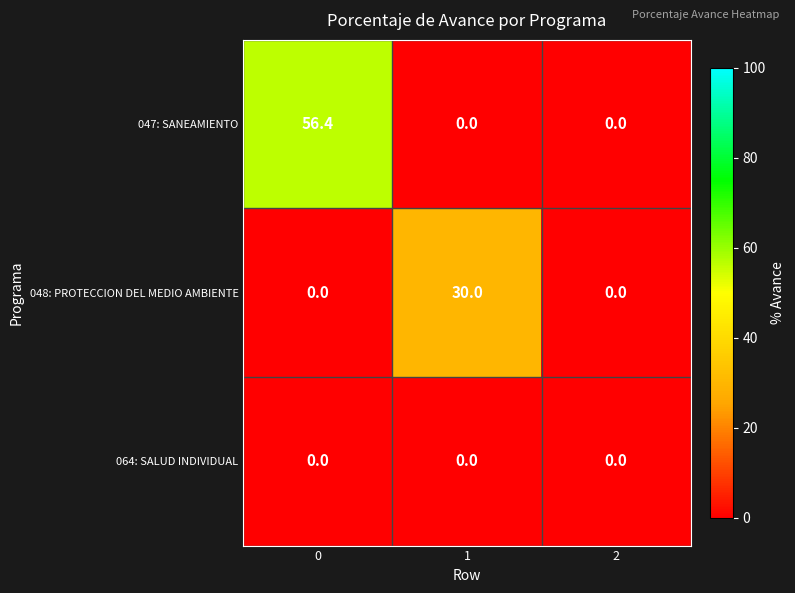

True or false: 048: PROTECCION DEL MEDIO AMBIENTE has a value of 19.4 at 1.

False